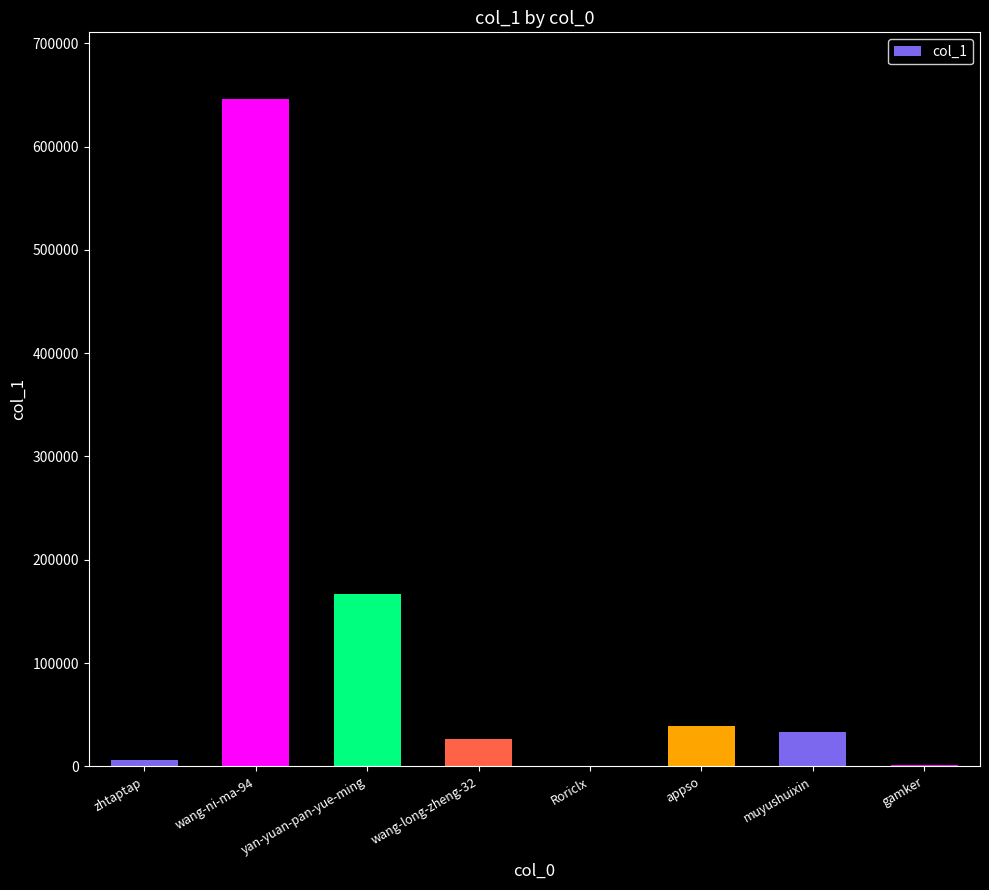

The value at yan-yuan-pan-yue-ming is 240303. True or false?

False